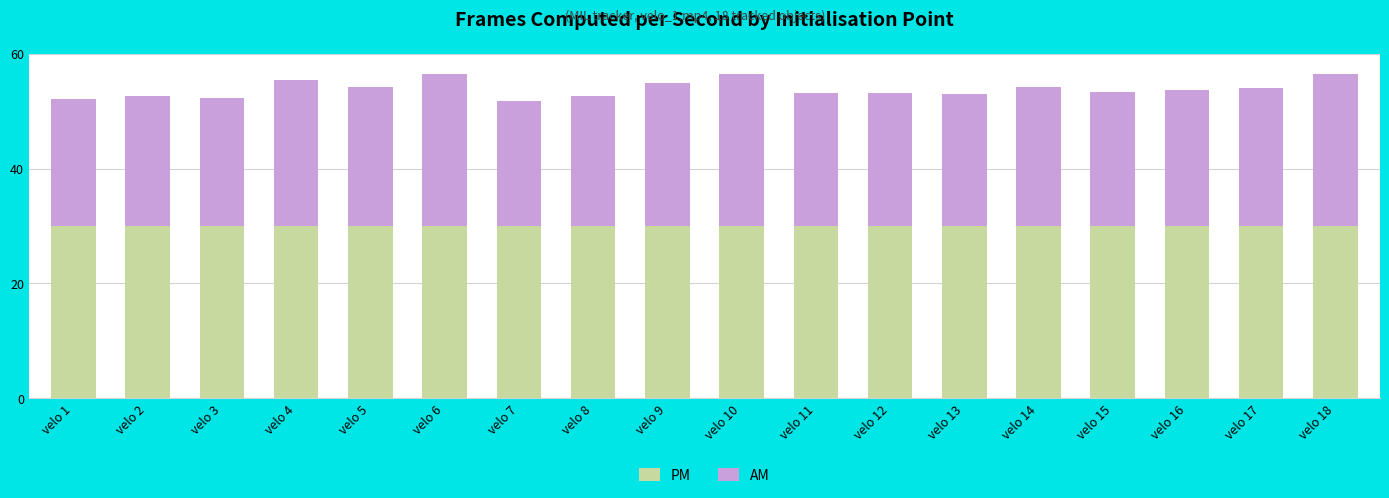

The PM series shows 30.0 at velo 16. True or false?

True